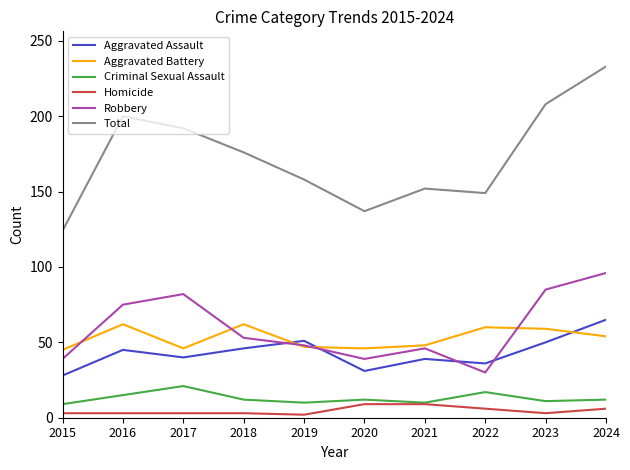

Does the chart have visible grid lines?

No